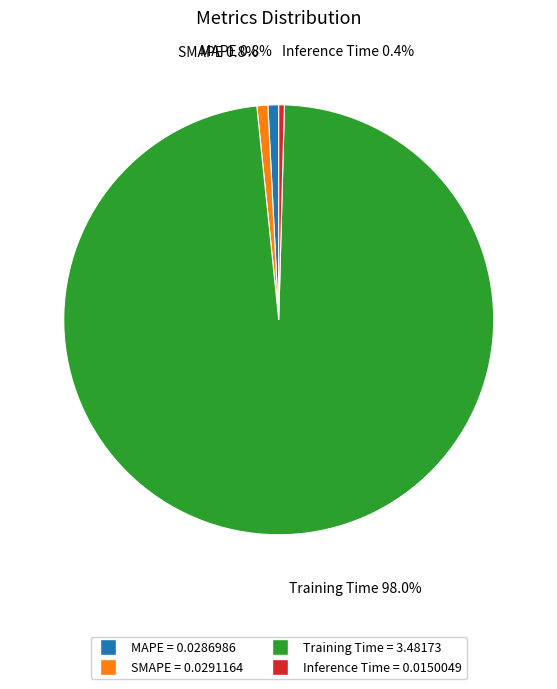

How many slices are in this pie chart?

4